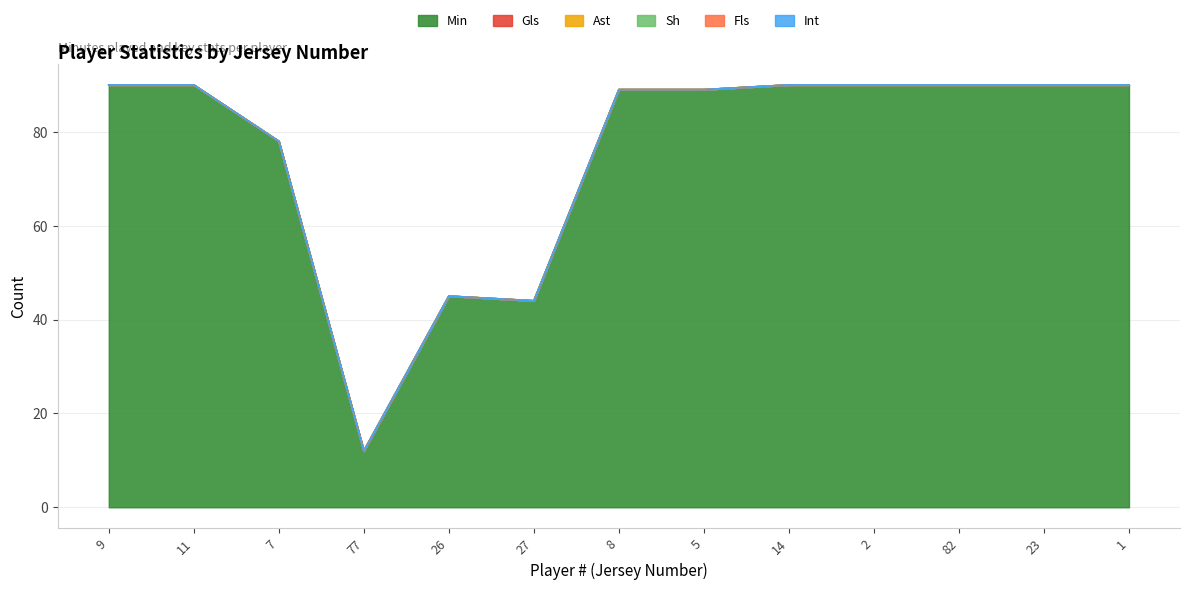

Does the chart display data point markers on the line(s)?

No